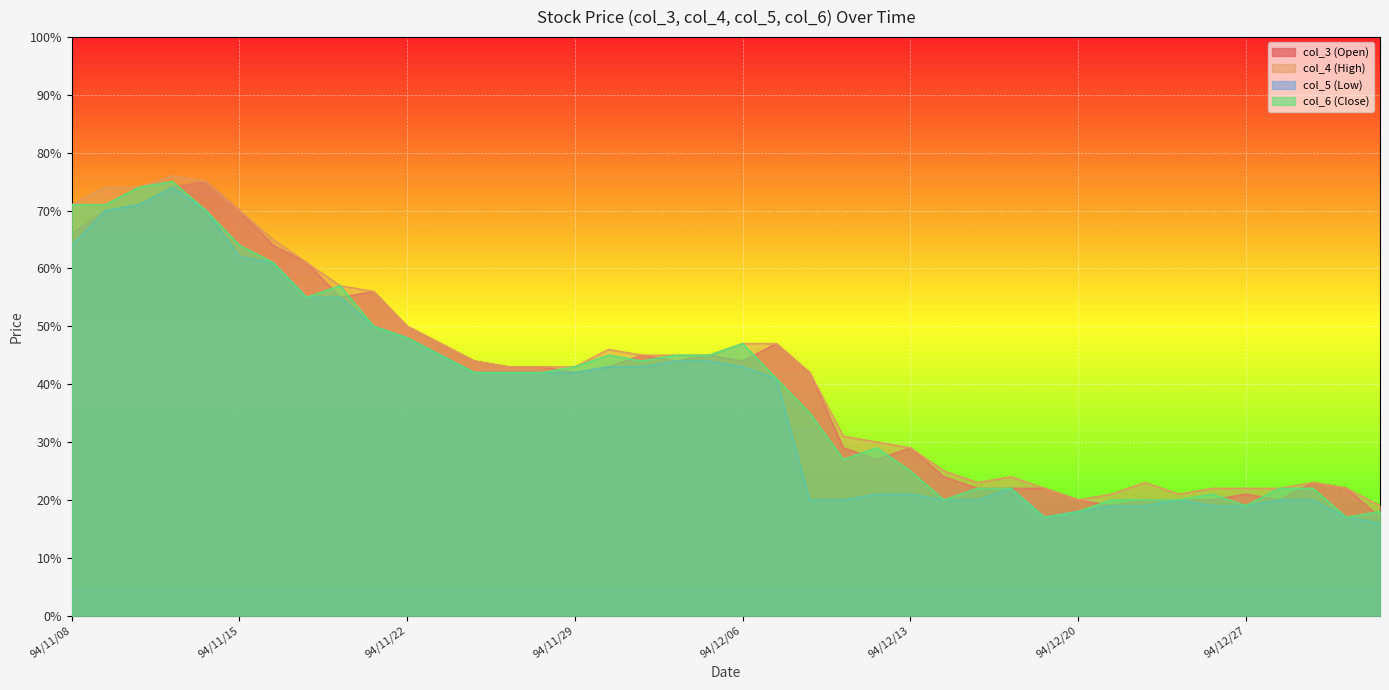

What is the lowest value of the col_4 (High) series?

0.2